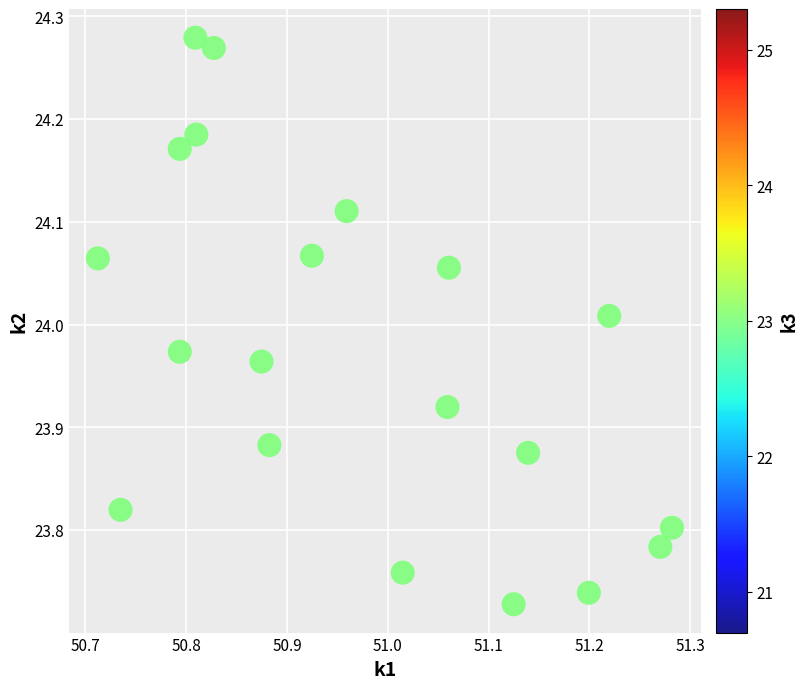

What is the range of Y values (max minus min)?

0.6